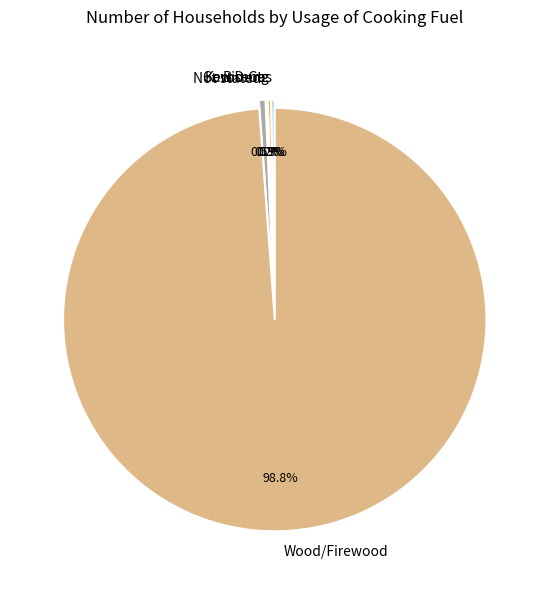

What portion of the pie excludes Not stated?

99.5%